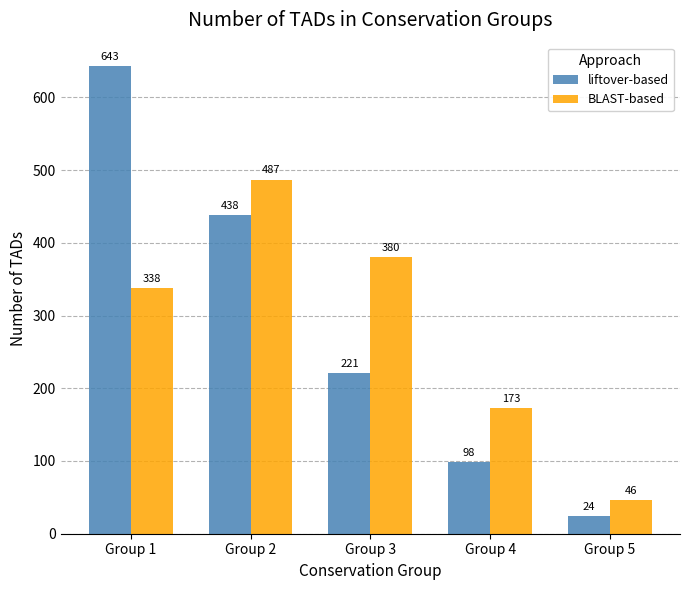

What is the total value across all series at Group 2?

925